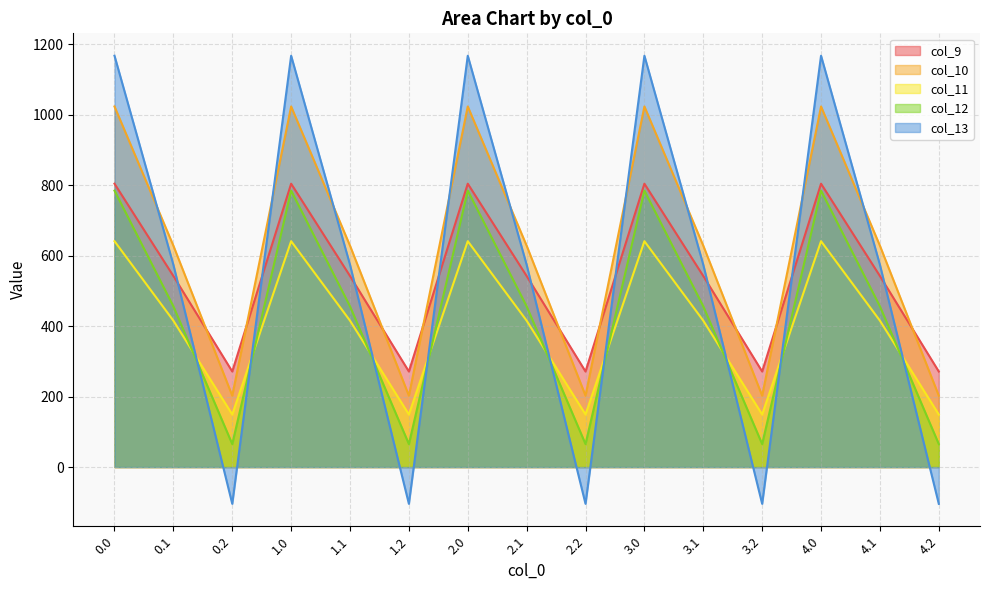

True or false: col_12 has more than 1 points higher than both neighbors.

True